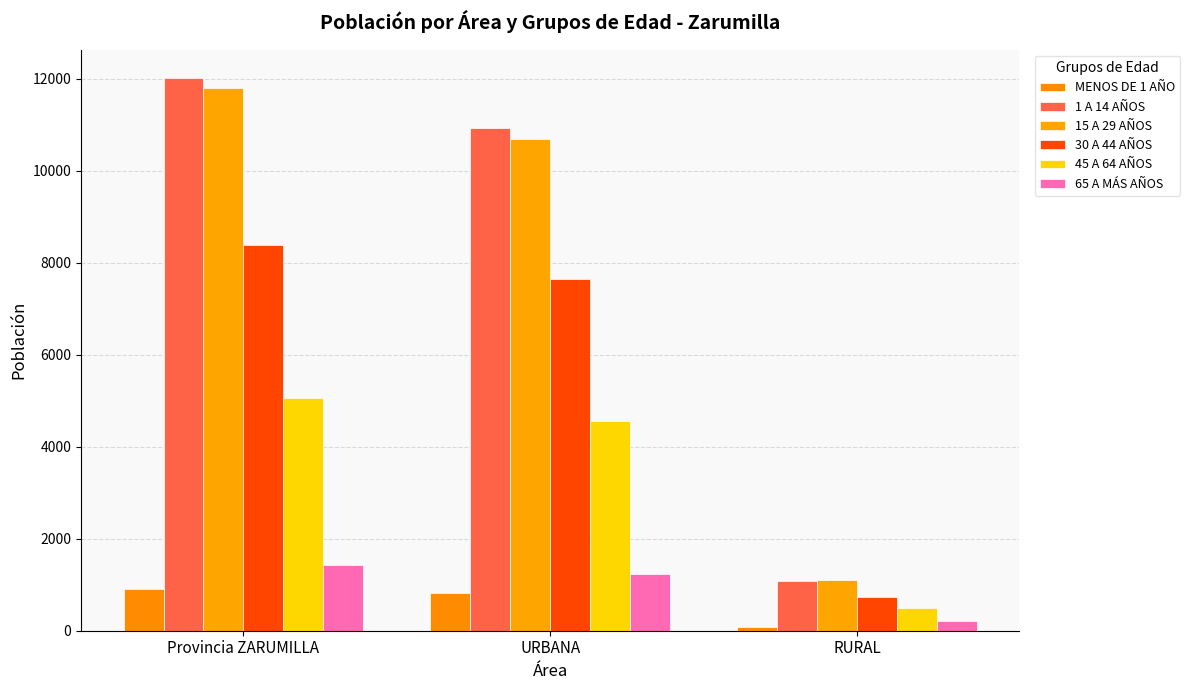

Rank the categories by 1 A 14 AÑOS value from highest to lowest.

Provincia ZARUMILLA, URBANA, RURAL